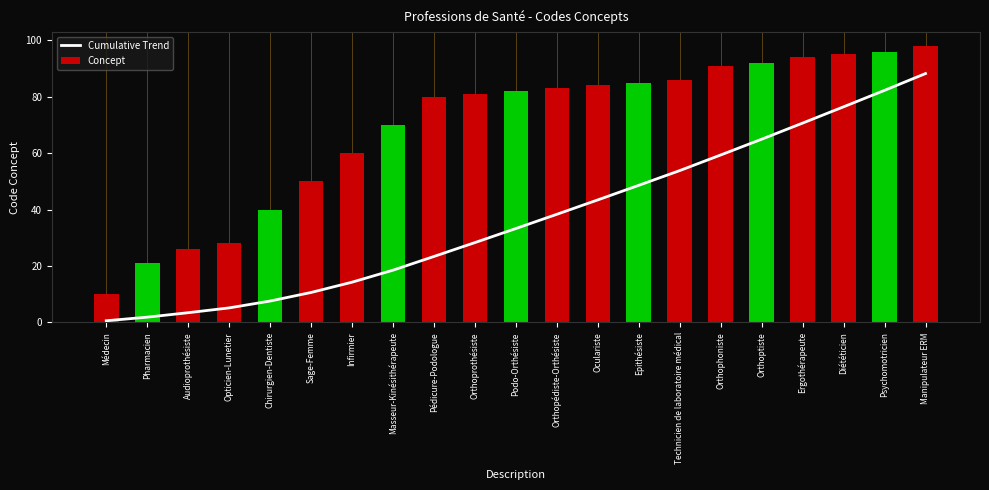

What is the difference between the Cumulative Trend values at Orthoptiste and Opticien-Lunetier?

59.8